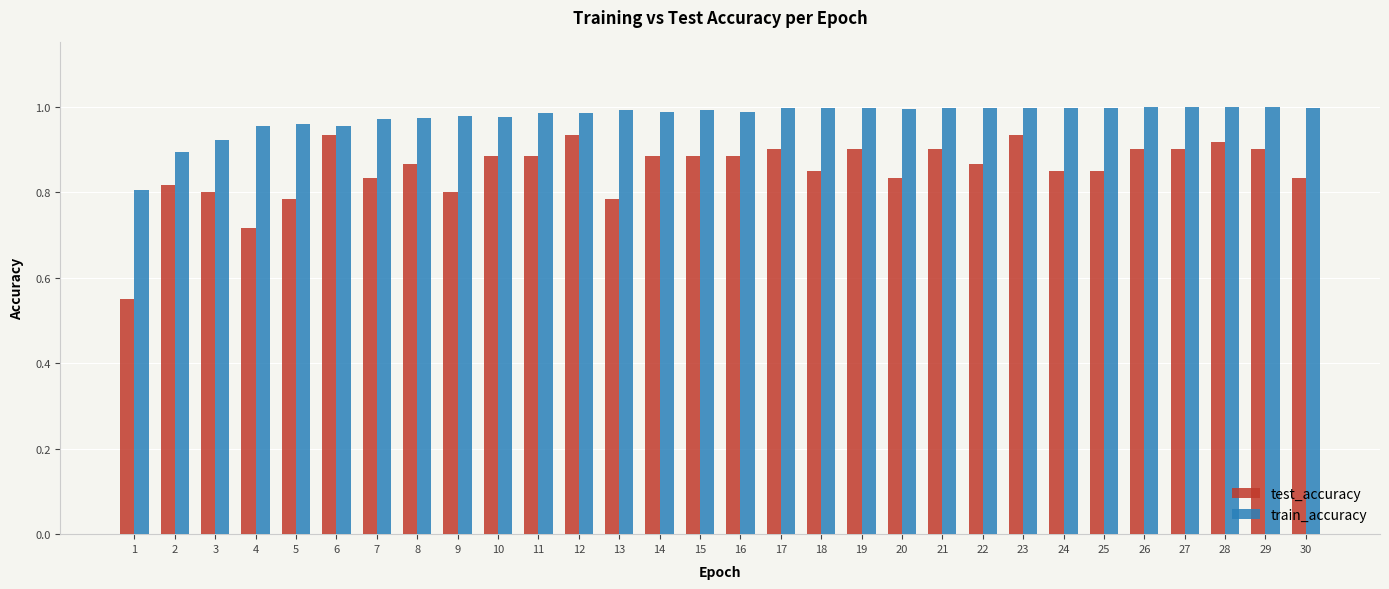

Does the chart contain any negative values?

No